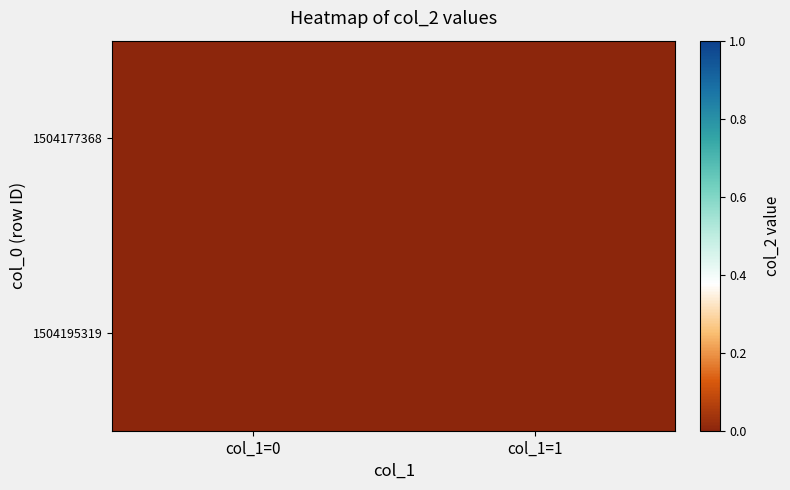

Which series has the largest total across all categories?

1504195319